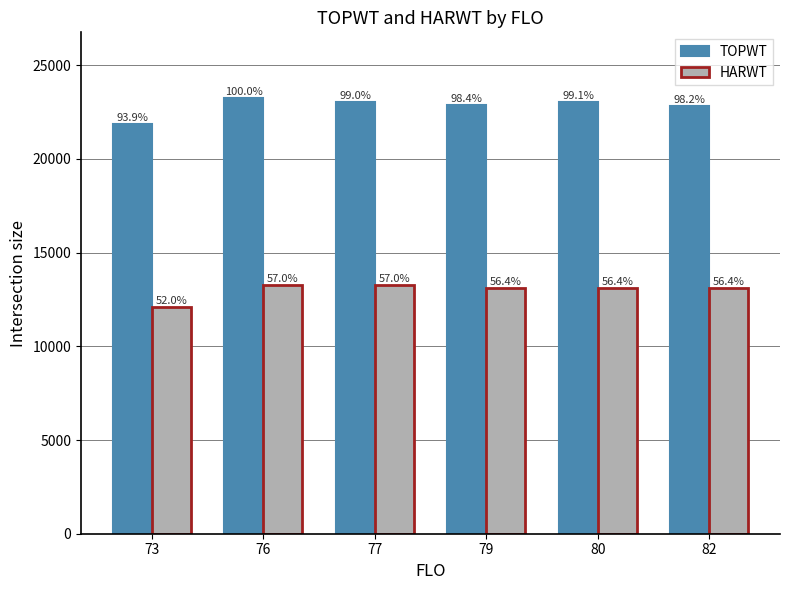

Which category has the highest value across all series?

76